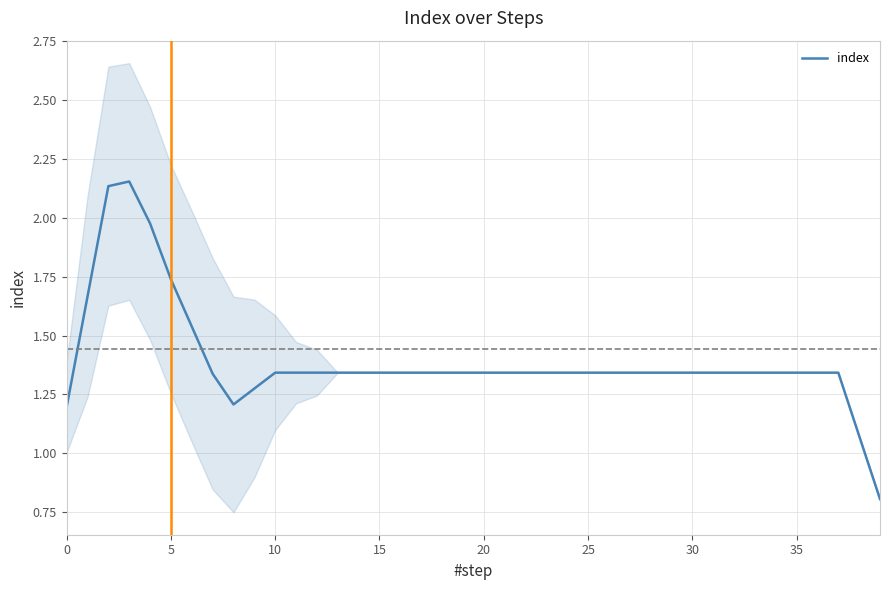

The value of index at 0 is 1.8. True or false?

False